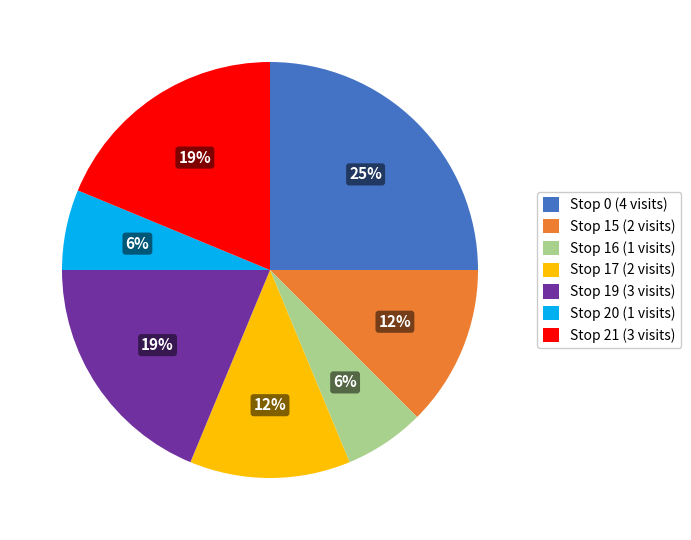

Is Stop 19 (3 visits) the majority of the pie?

No